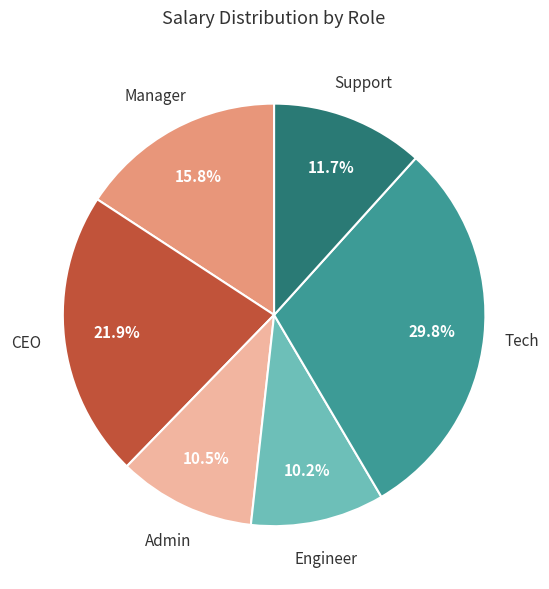

To the nearest percent, what portion does Tech represent?

30%